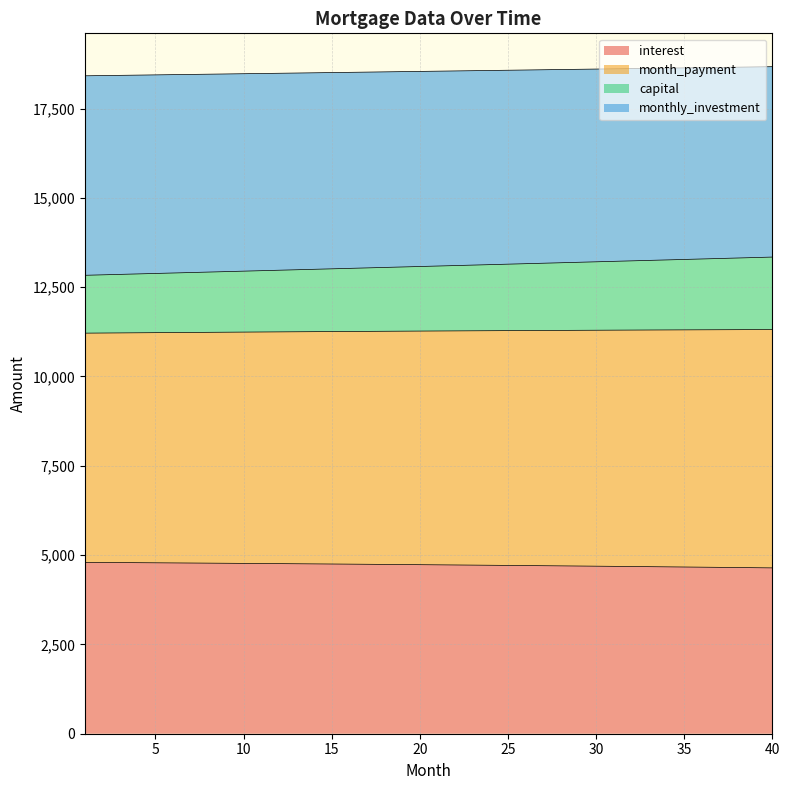

True or false: monthly_investment and interest cross at least once.

False